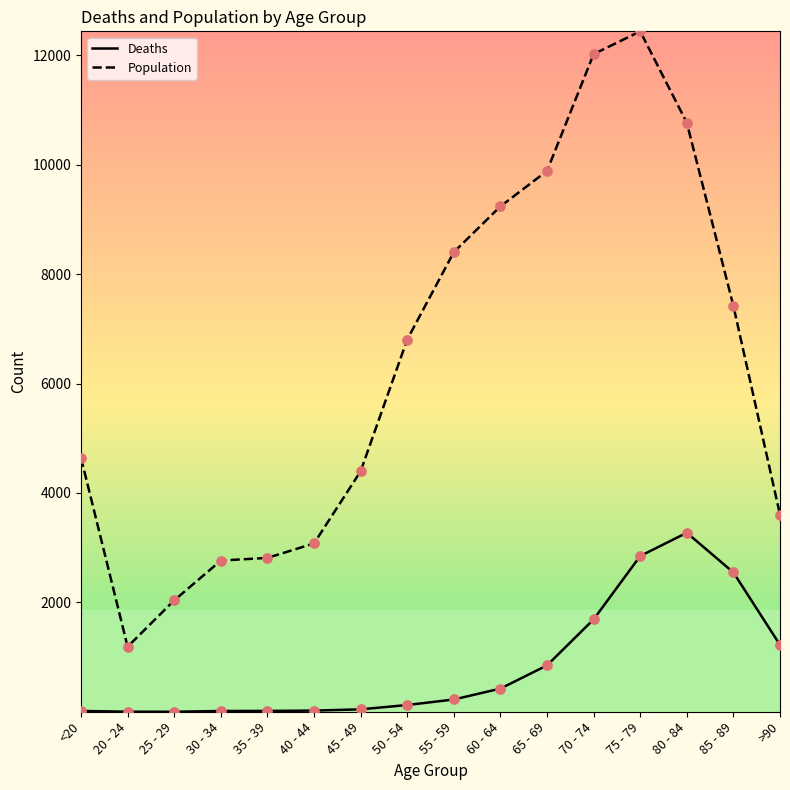

Which series has the largest range (max minus min)?

Population